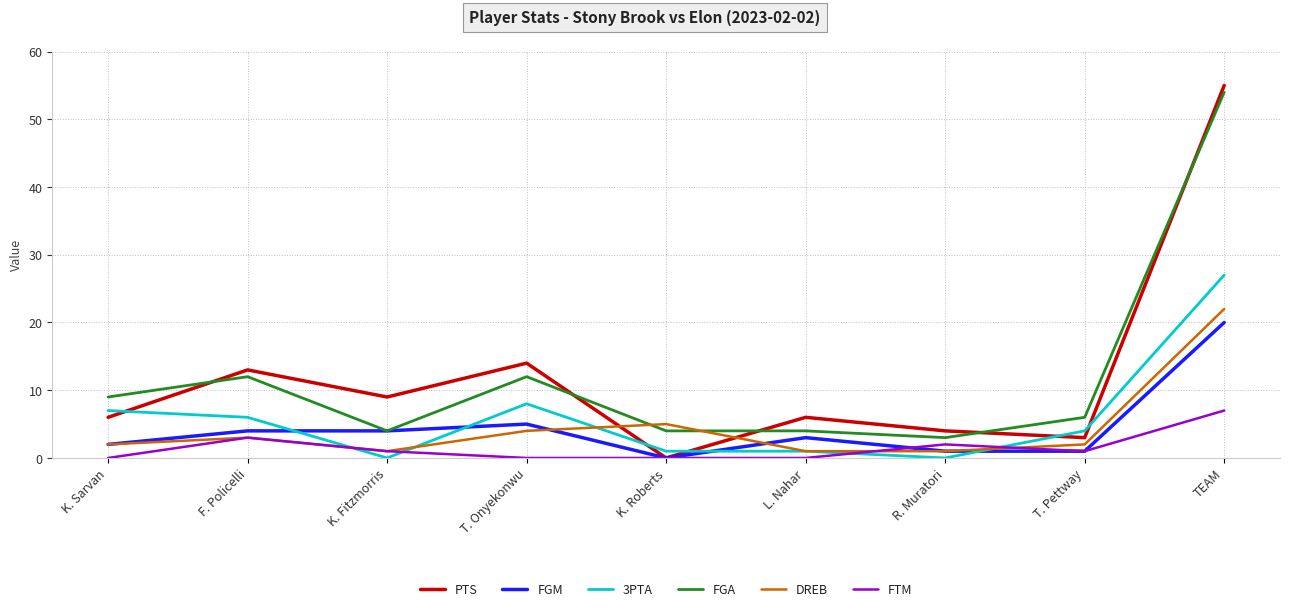

The PTS series shows 14 at K. Fitzmorris. True or false?

False